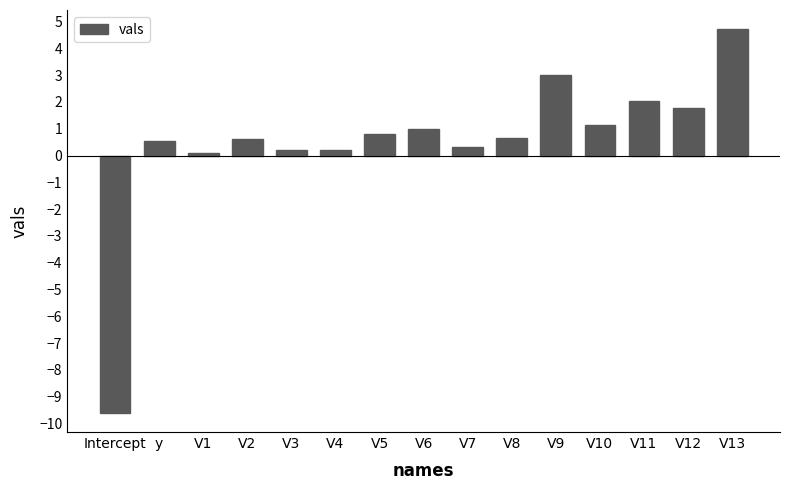

What is the maximum value shown in the chart?

4.7